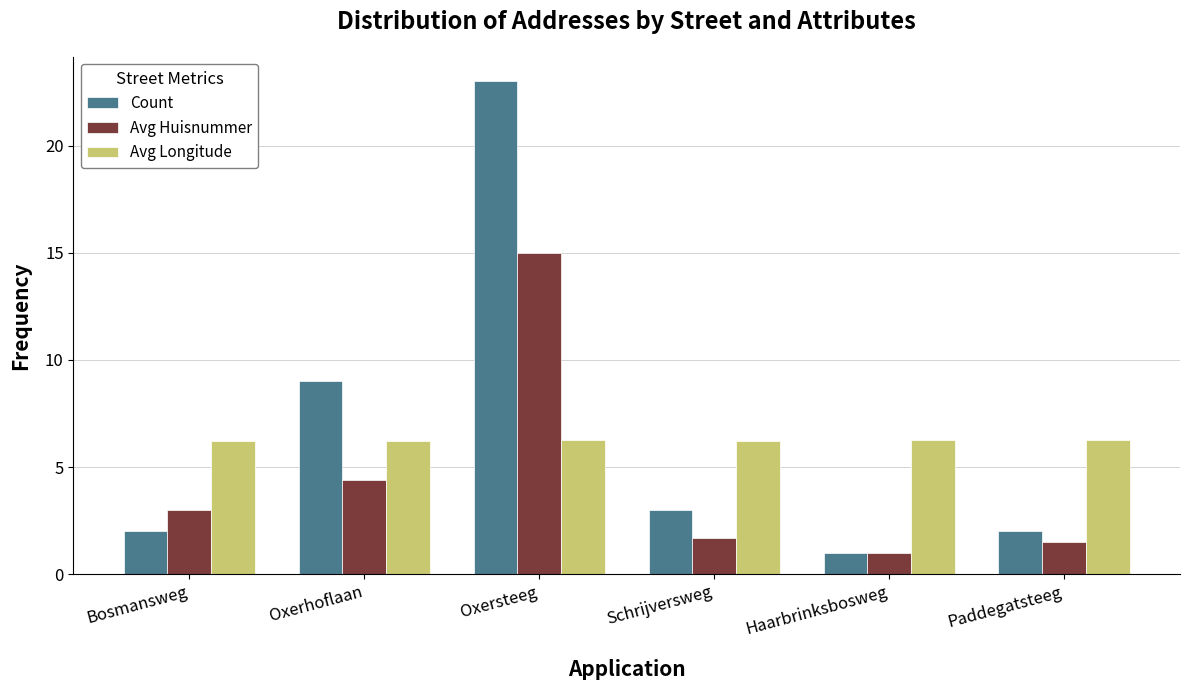

Which series has the widest spread of values?

Count